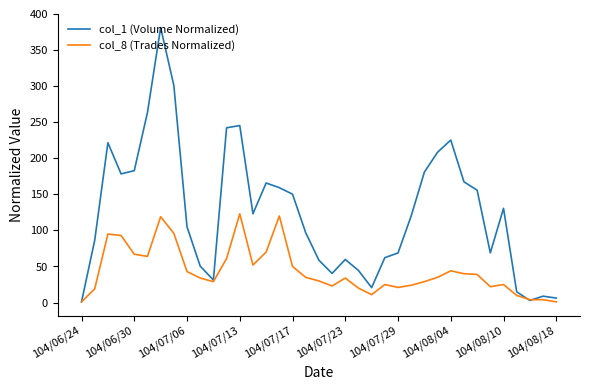

How many distinct data groups are displayed?

2